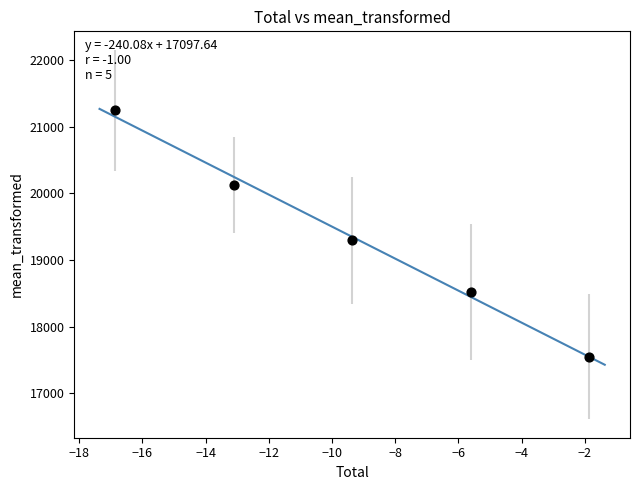

What Y value in the scatter plot is closest to 19395?

19295.0